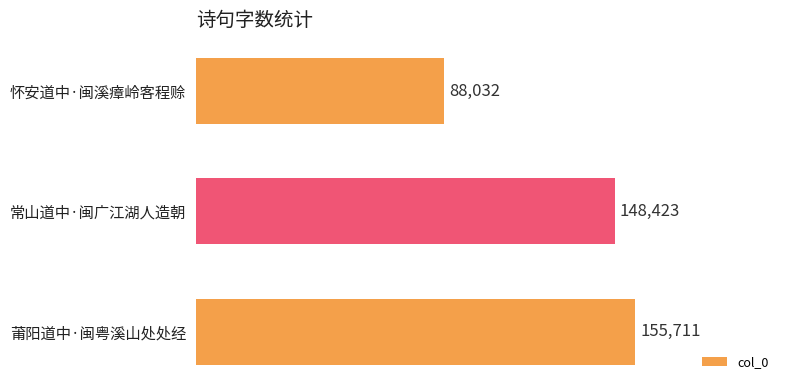

What is the difference between the second highest and minimum values?

60391